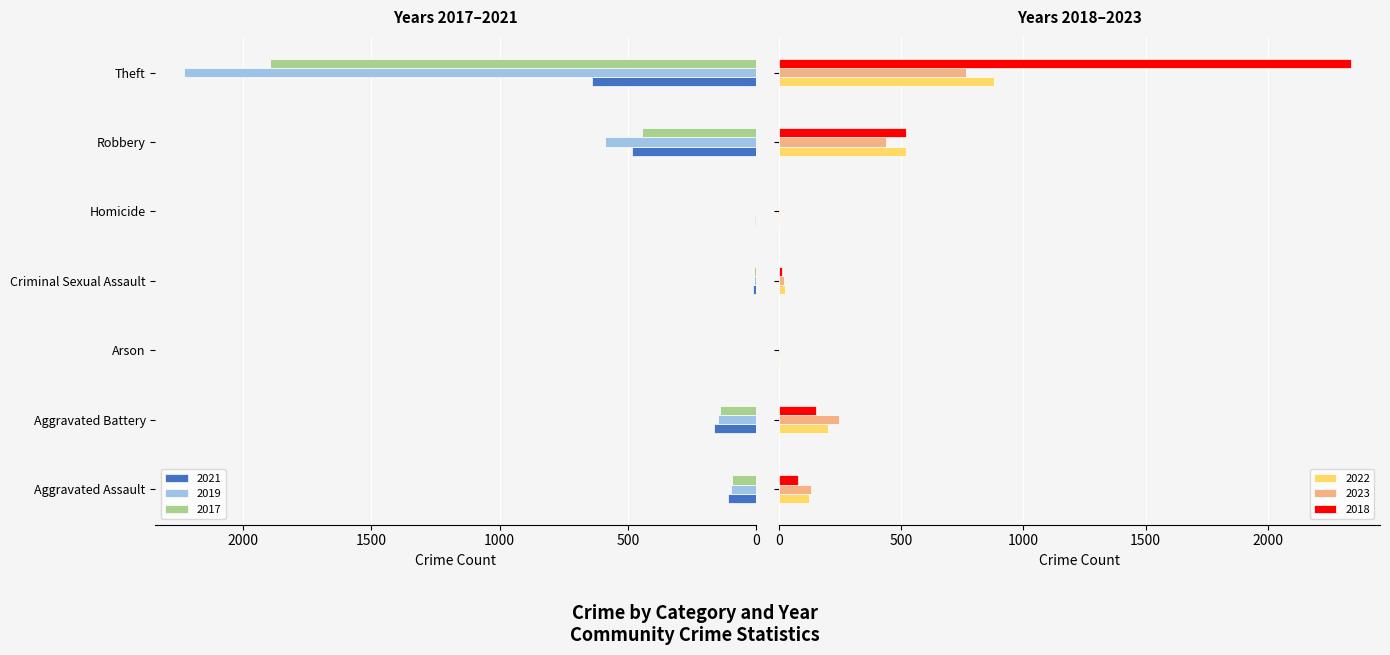

Count the number of categories in the chart.

7